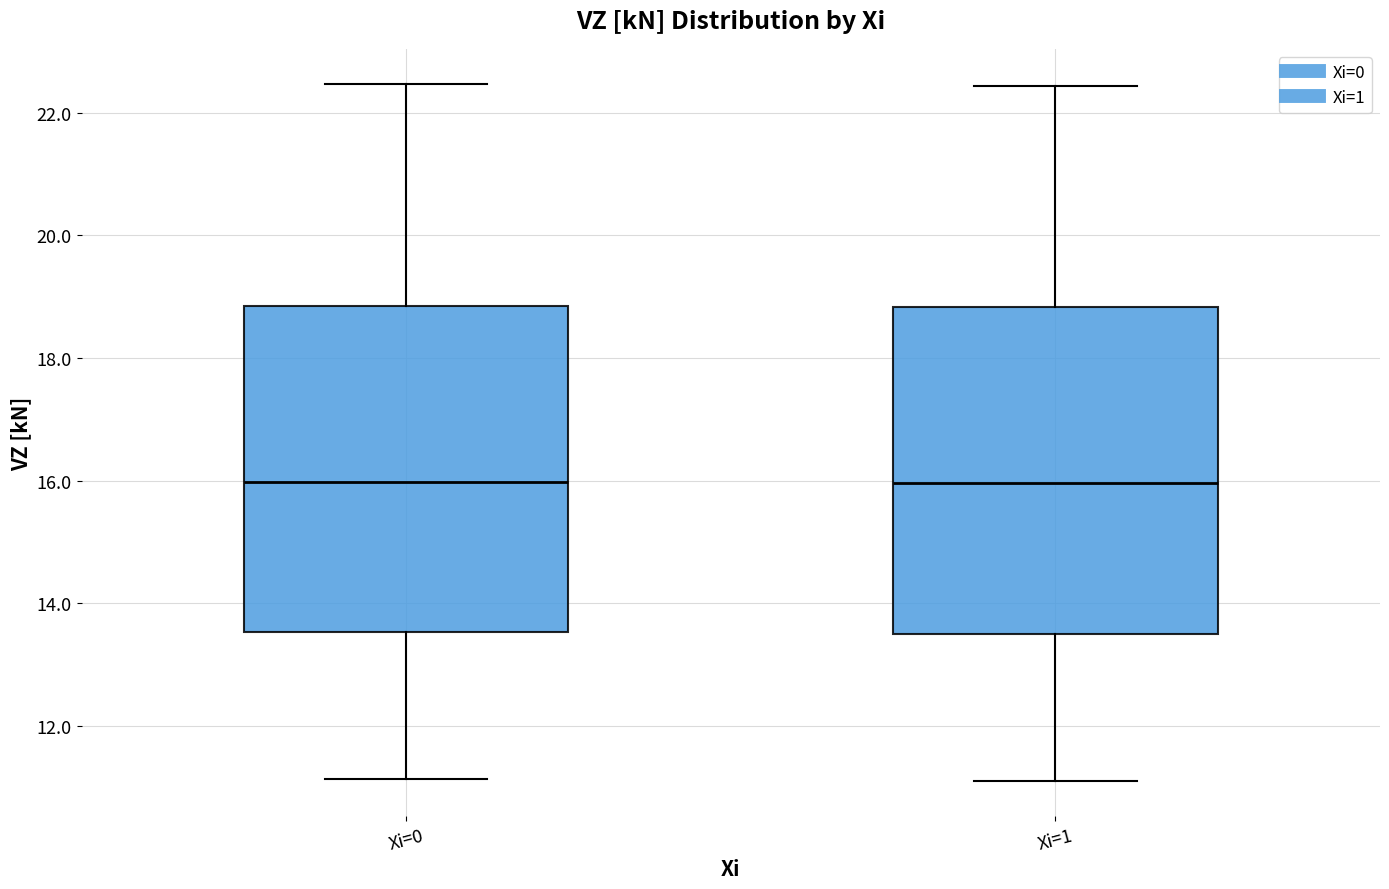

Where does the upper whisker of the box for Xi=0 end on the y-axis? The values are not printed on the chart, so give them approximately, as read against the axis.

22.4